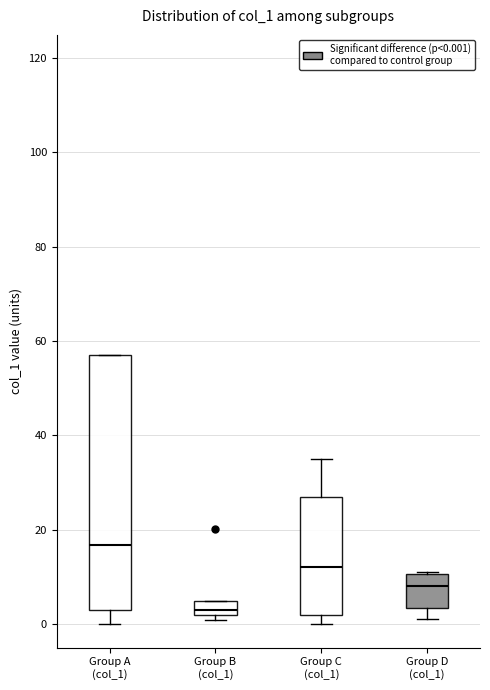

Where does the lower whisker of the box for Group A (col_1) end on the y-axis? The values are not printed on the chart, so give them approximately, as read against the axis.

0